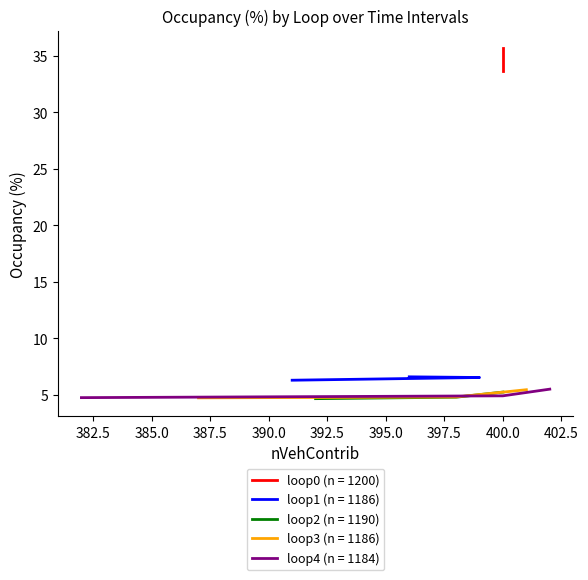

What is the highest value of the loop1 series?

6.6